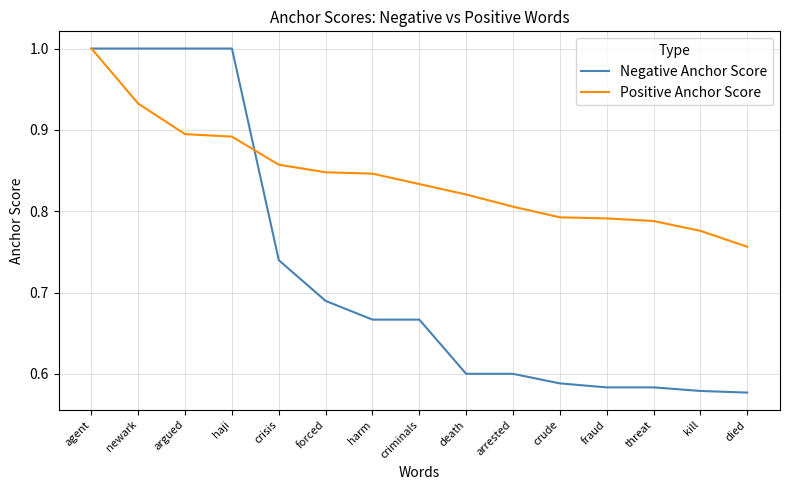

The value of Positive Anchor Score at crisis is 0.6. True or false?

False